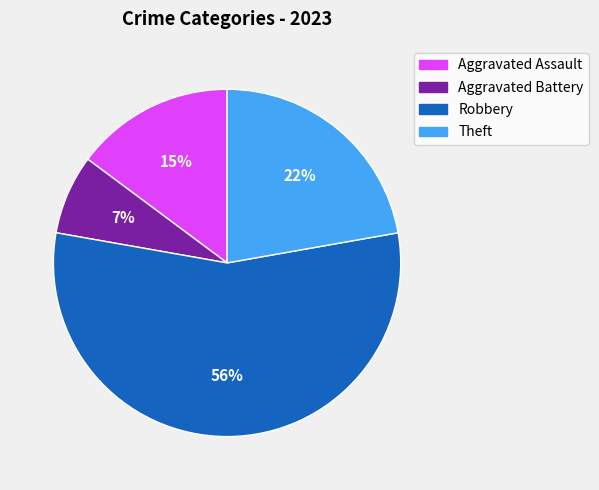

Combined, do Aggravated Assault and Robbery account for over 50%?

Yes